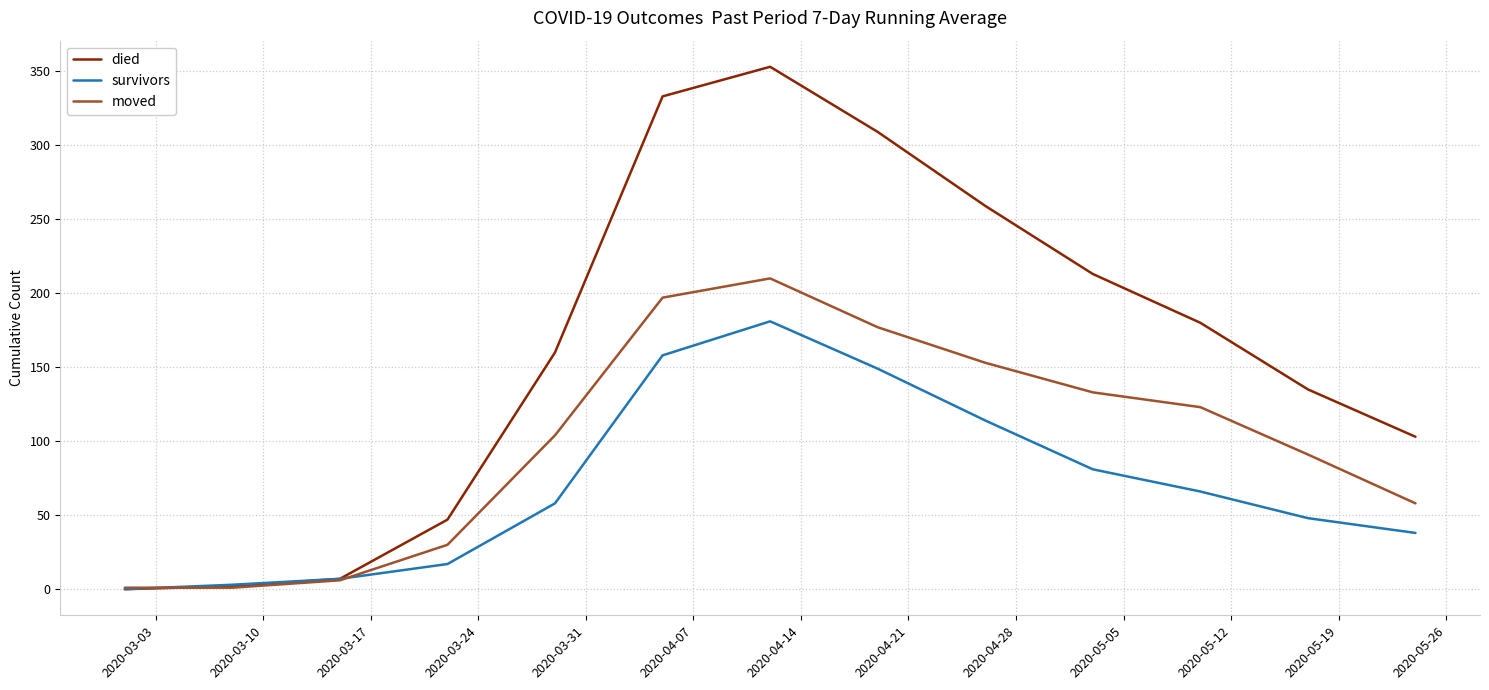

Rank the series by their maximum value, from lowest to highest.

survivors, moved, died